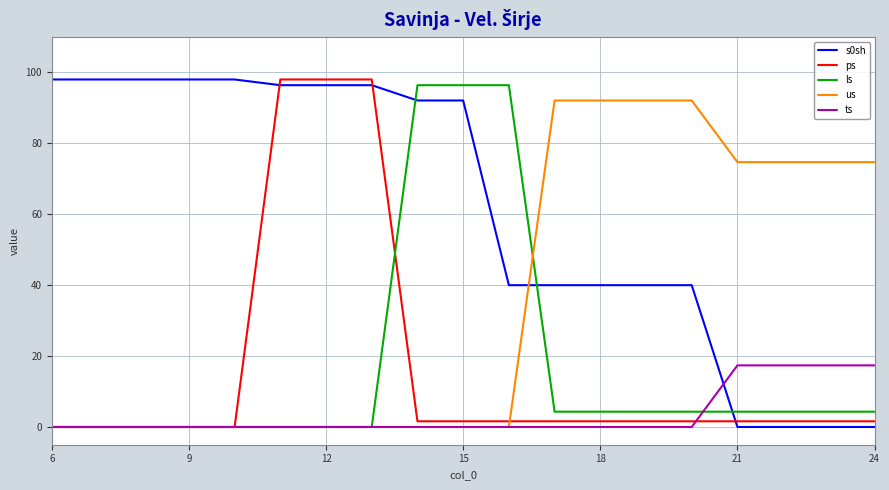

Which series ends up on top after the final intersection of ls and us?

us